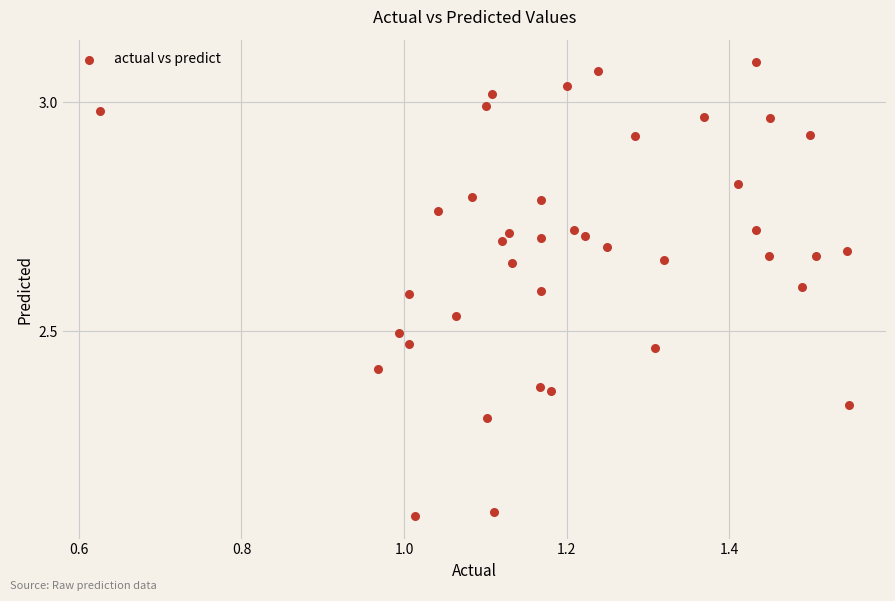

What is the range of Y values (max minus min)?

1.0